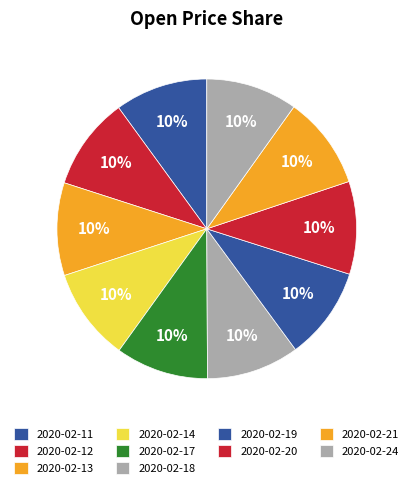

Count the number of slices in the pie.

10